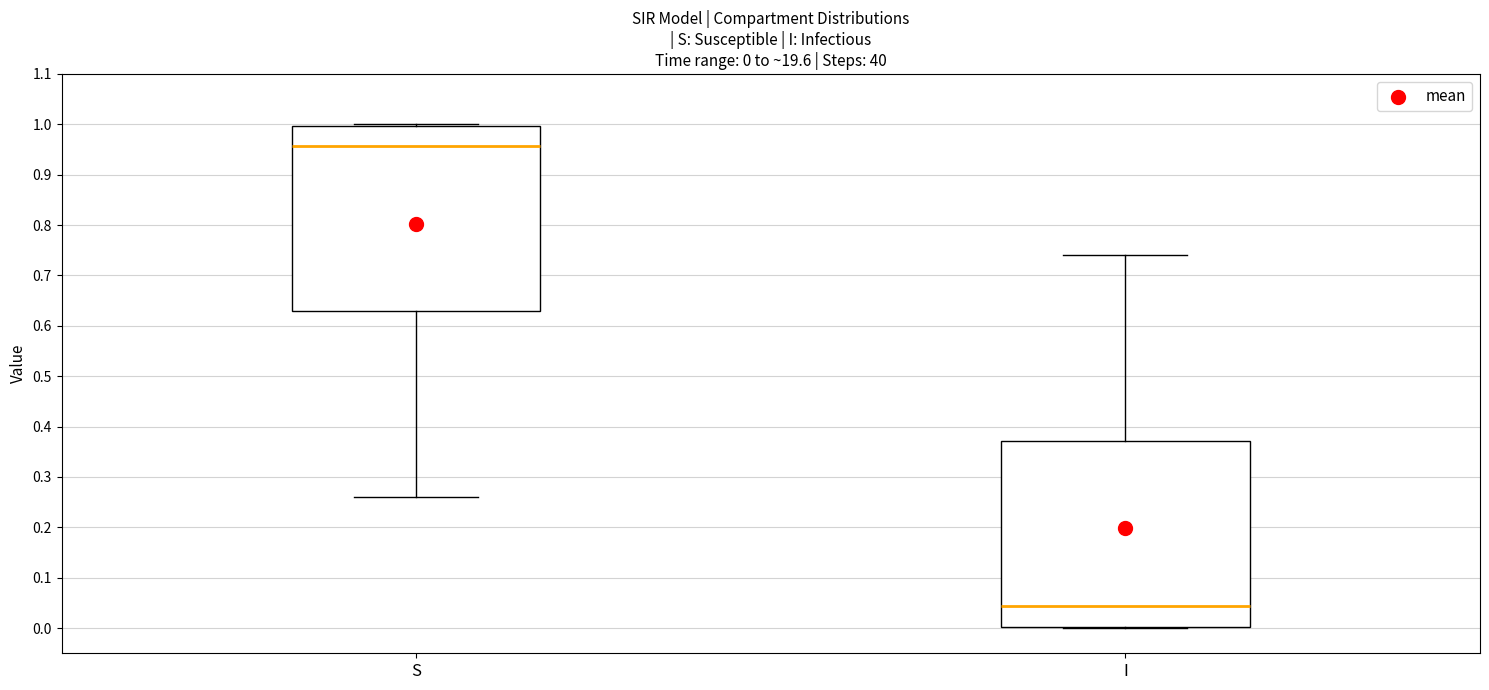

Which box's median line is the highest?

S